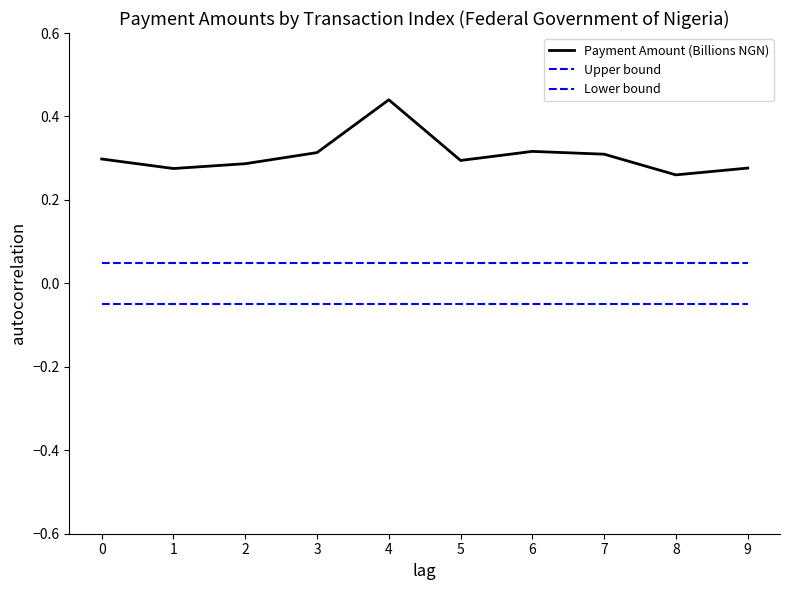

How many lines are shown in the chart?

3